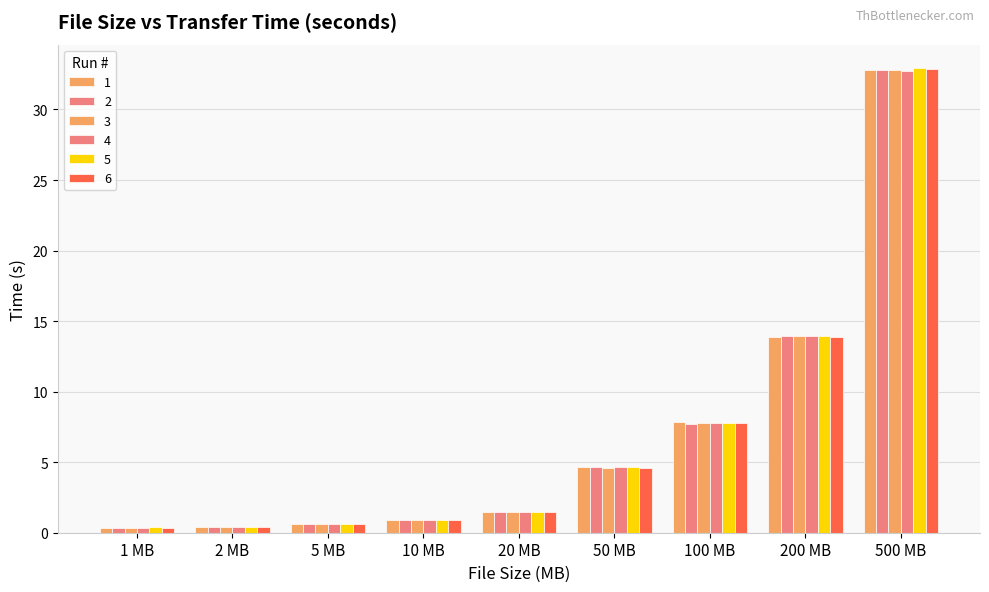

Which series has the widest spread of values?

5